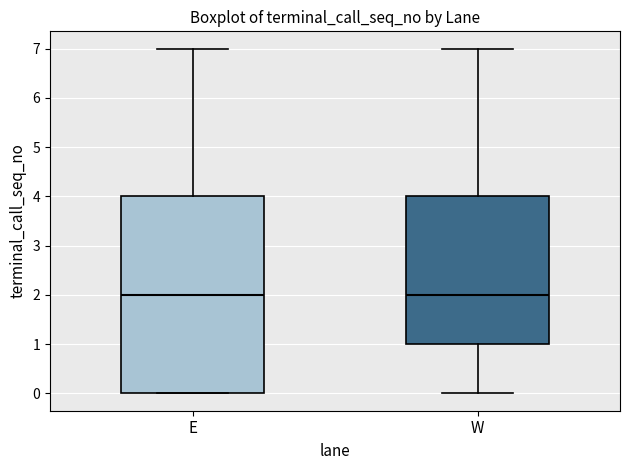

Comparing the boxes themselves (not the whiskers), which one is the tallest?

E